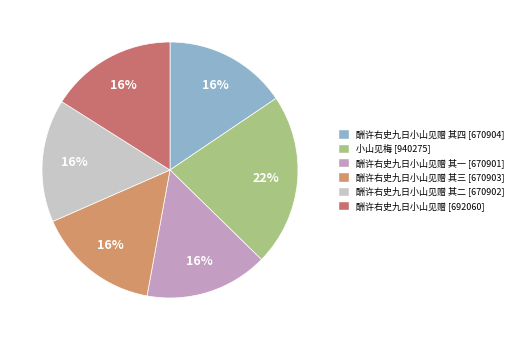

Which category has the biggest portion of the pie?

小山见梅